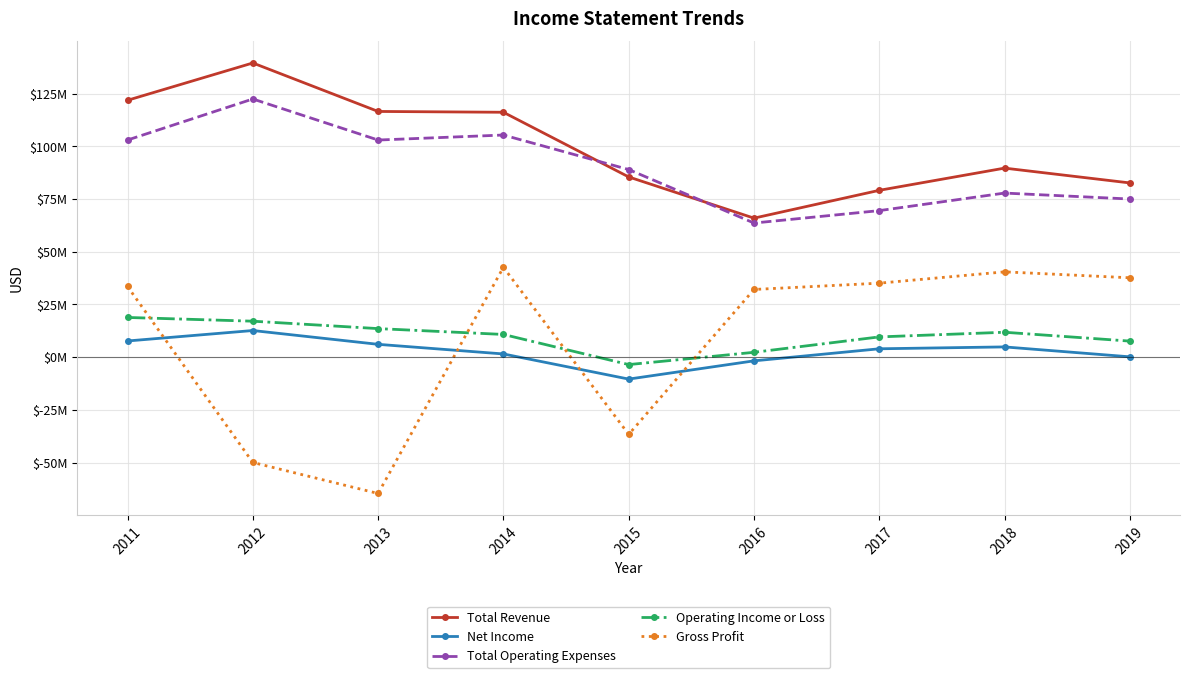

At which label does Total Operating Expenses first exceed 89009700?

2011